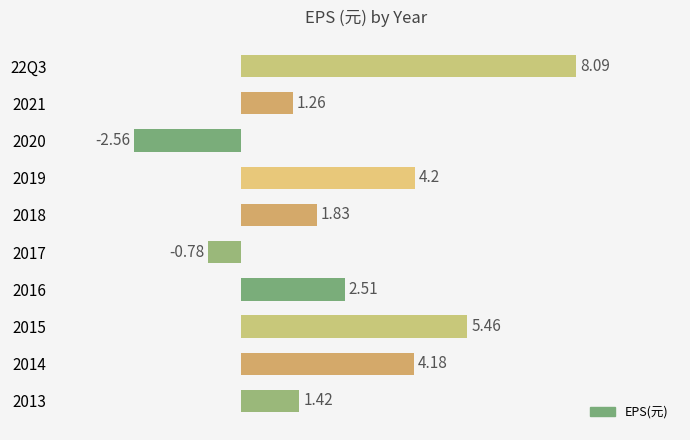

At which label is the value closest to 2?

2018